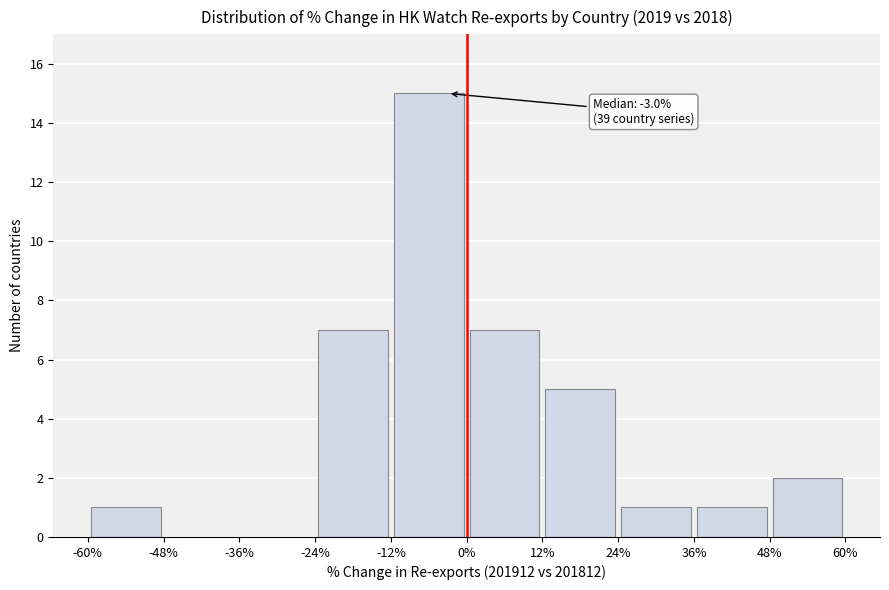

Which range on the x-axis has the tallest bar?

-12% to 0%